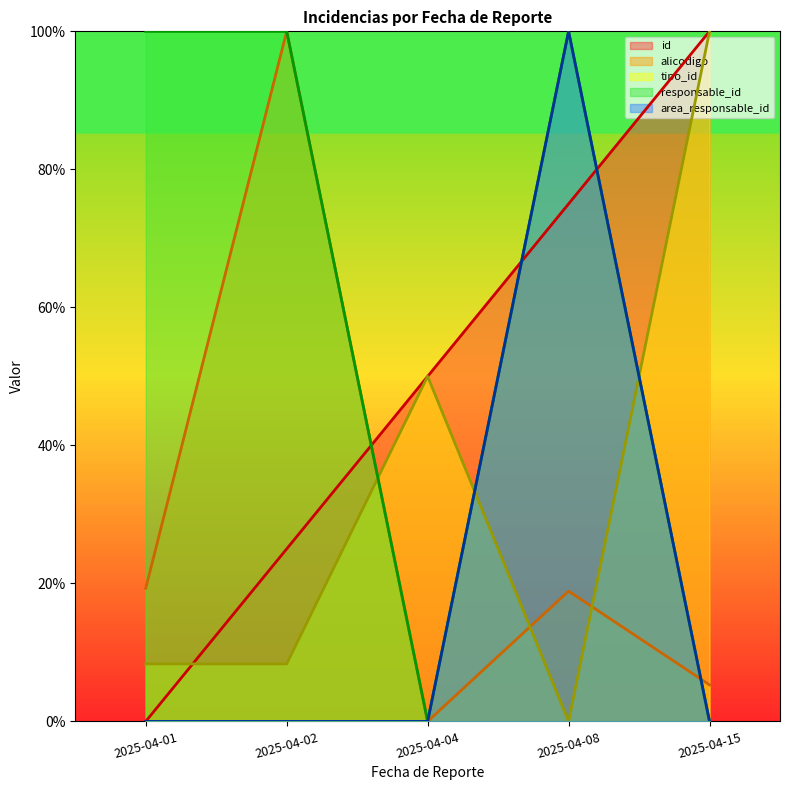

True or false: id has more than 2 points higher than both neighbors.

False